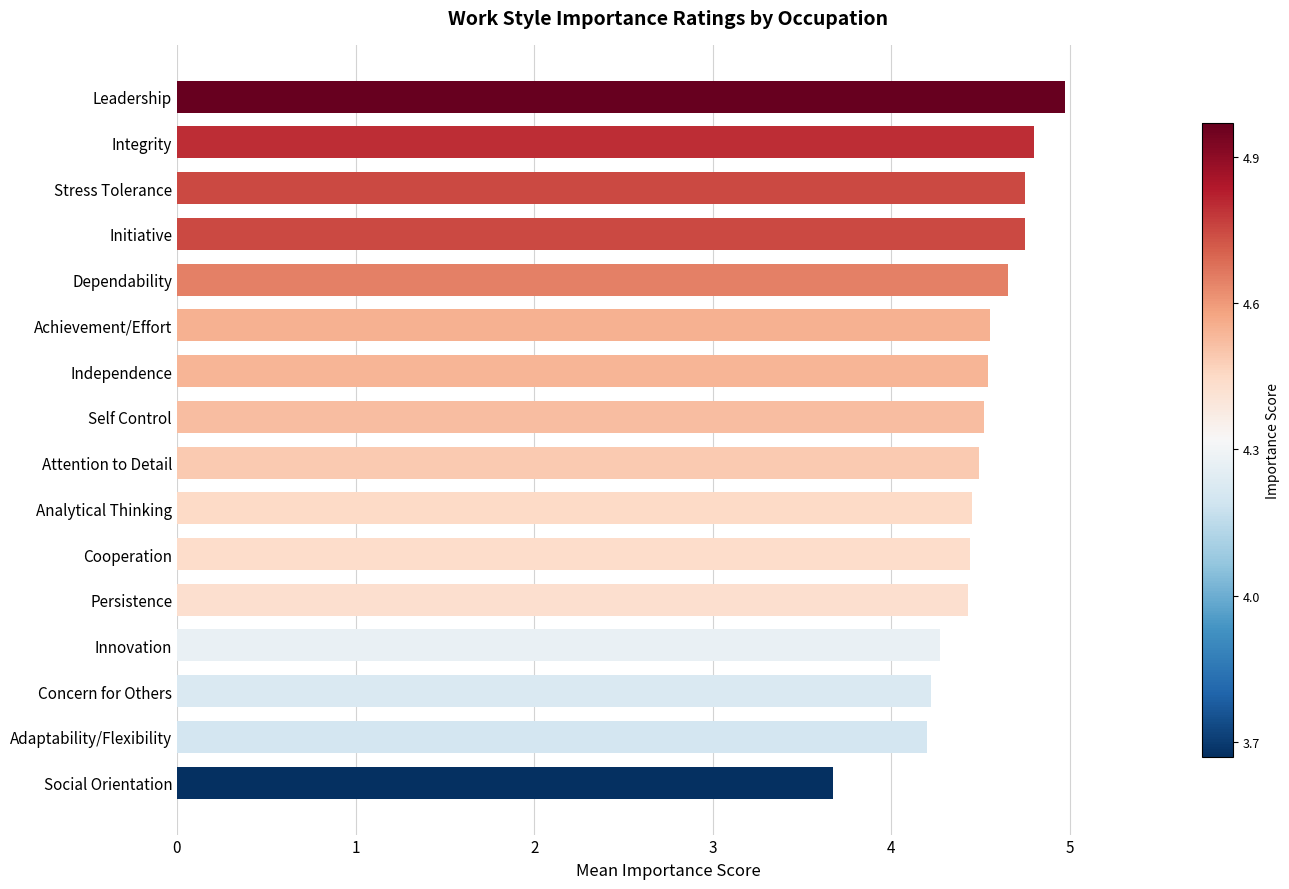

Approximately how many times larger is the value at Stress Tolerance compared to Initiative?

1.0